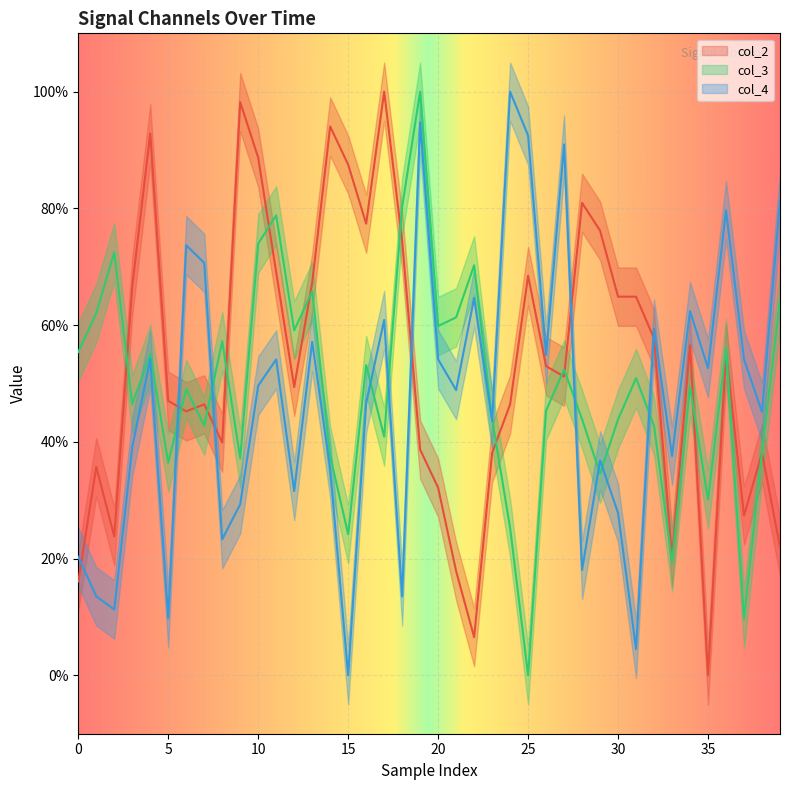

What are all the series names shown in the legend?

col_2, col_3, col_4